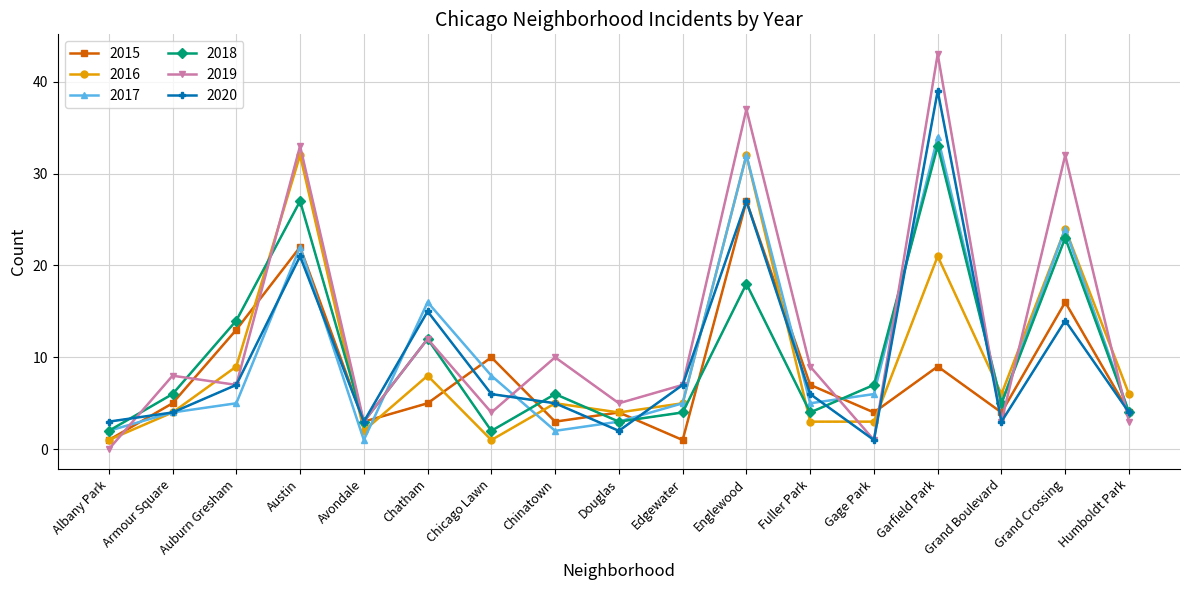

Does the chart have visible grid lines?

Yes